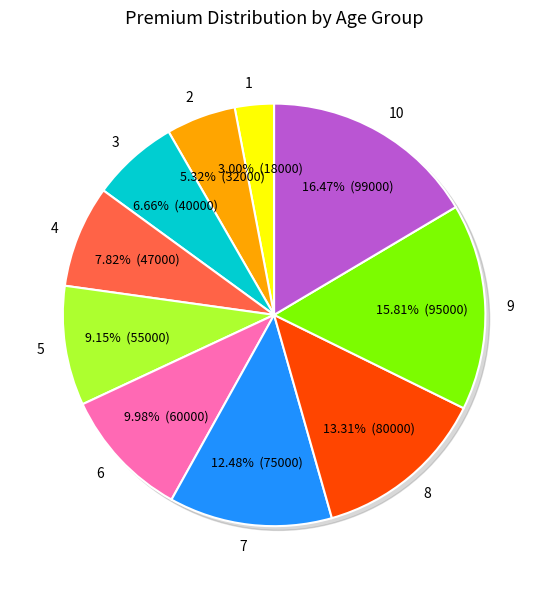

To the nearest percent, what is the difference between the largest and smallest slice percentages?

13%